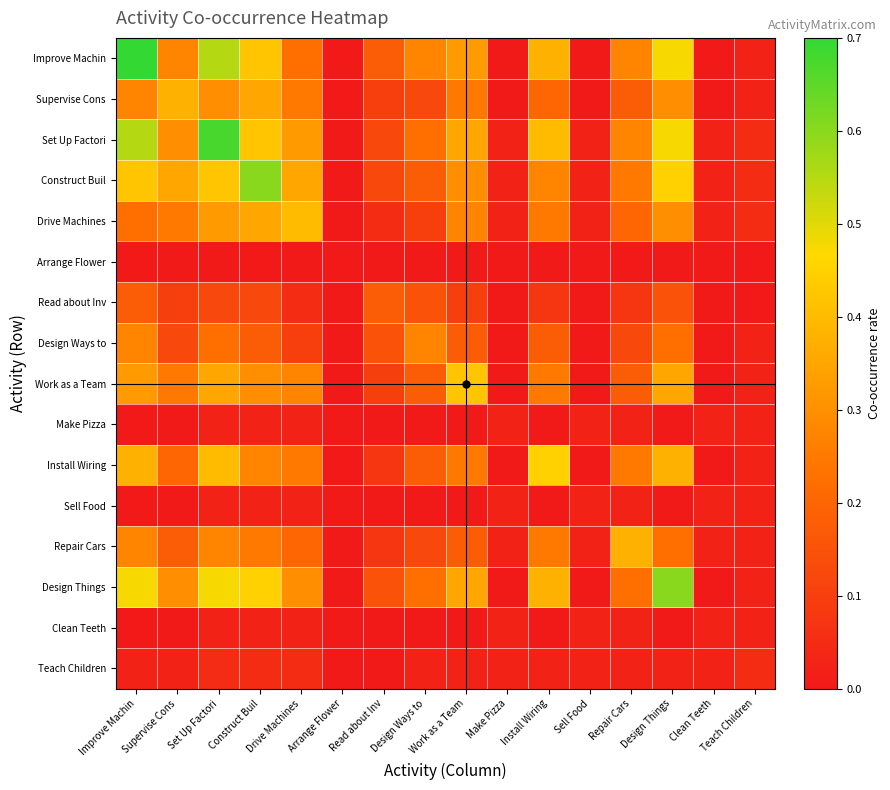

How many data points does each series have?

16